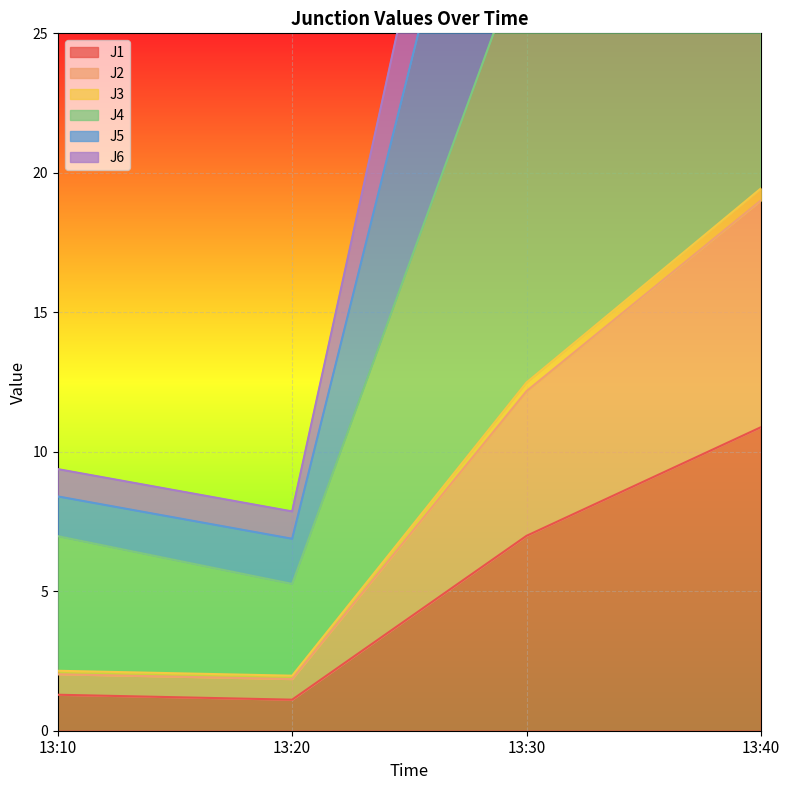

Which category has the highest value across all series?

13:40